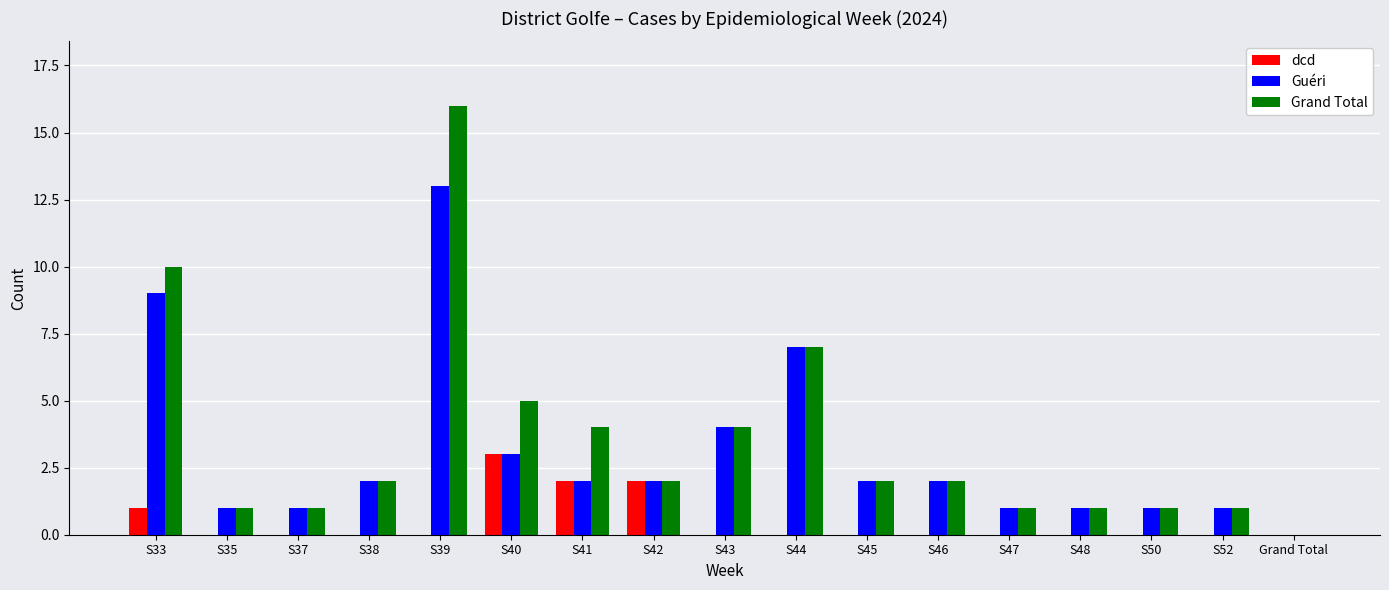

Are the bars grouped side by side (vs. stacked)?

Yes